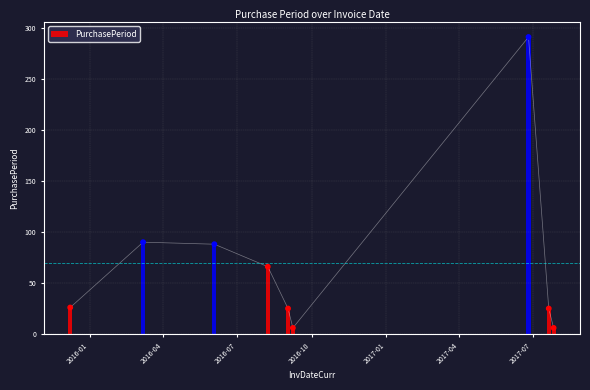

What is the change in value from 2015-12-08 to 2016-08-08?

+40